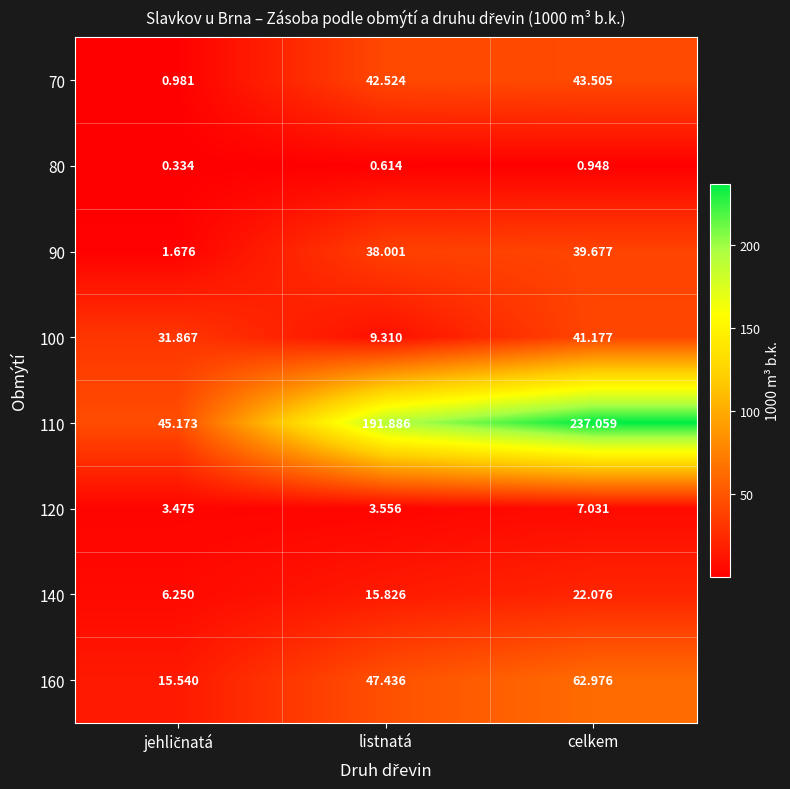

Rank the series by their maximum value, from lowest to highest.

80, 120, 140, 90, 100, 70, 160, 110